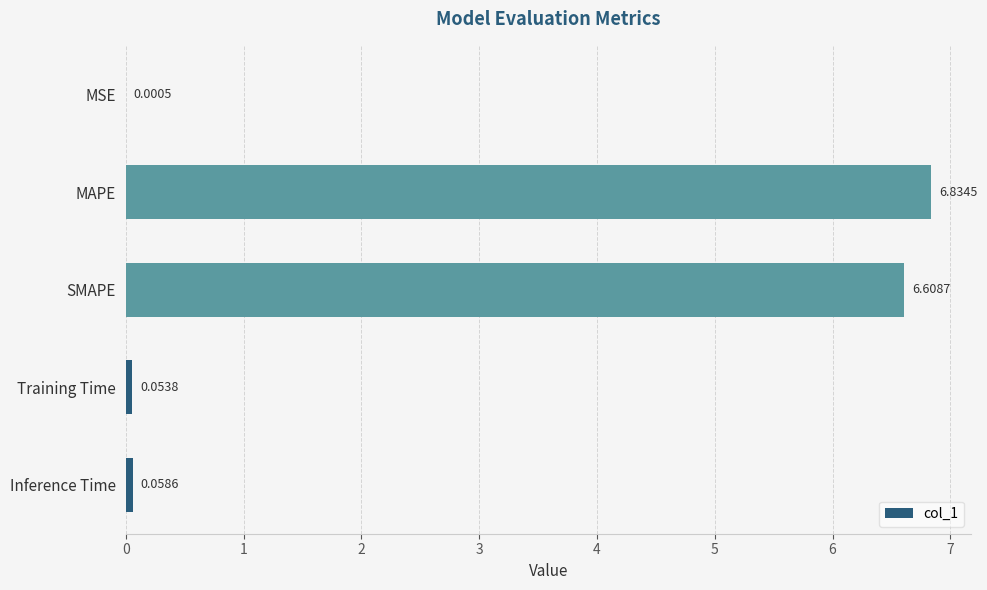

Which has a higher value, SMAPE or MAPE?

MAPE